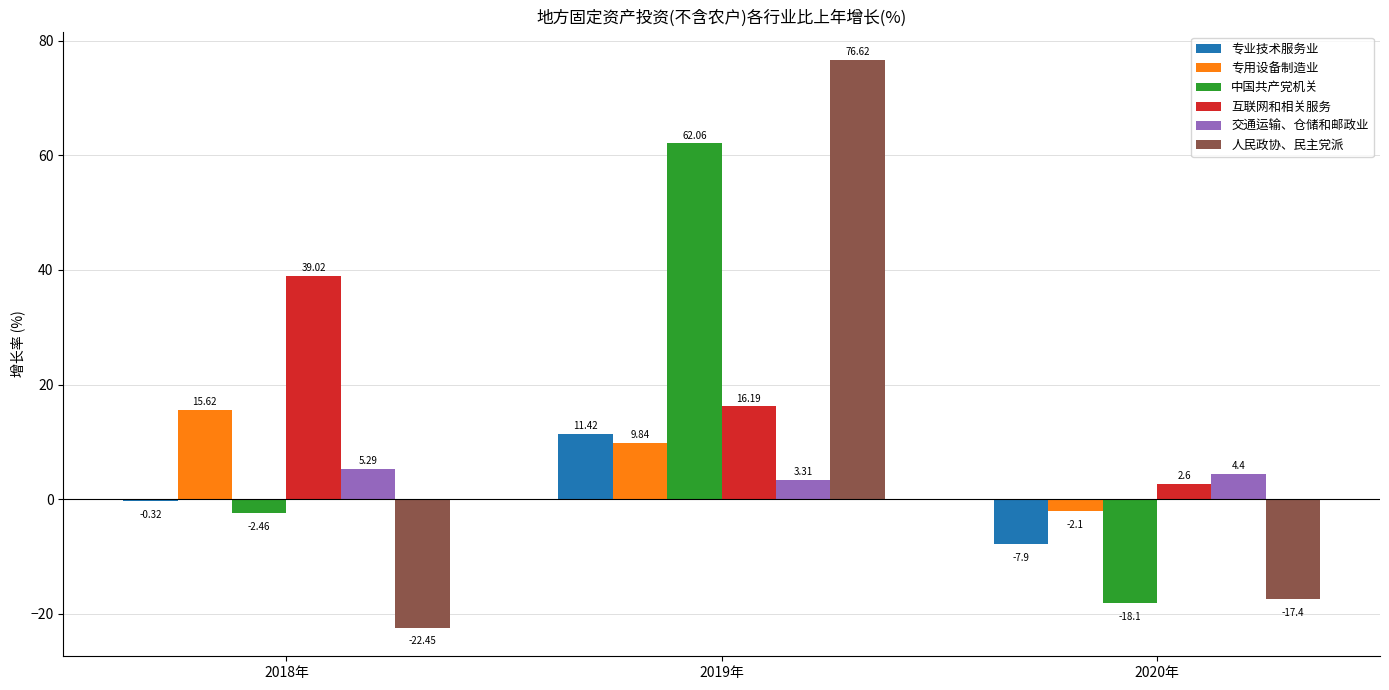

Is the value of 专业技术服务业 at 2019年 greater than the value of 互联网和相关服务 at 2020年?

Yes